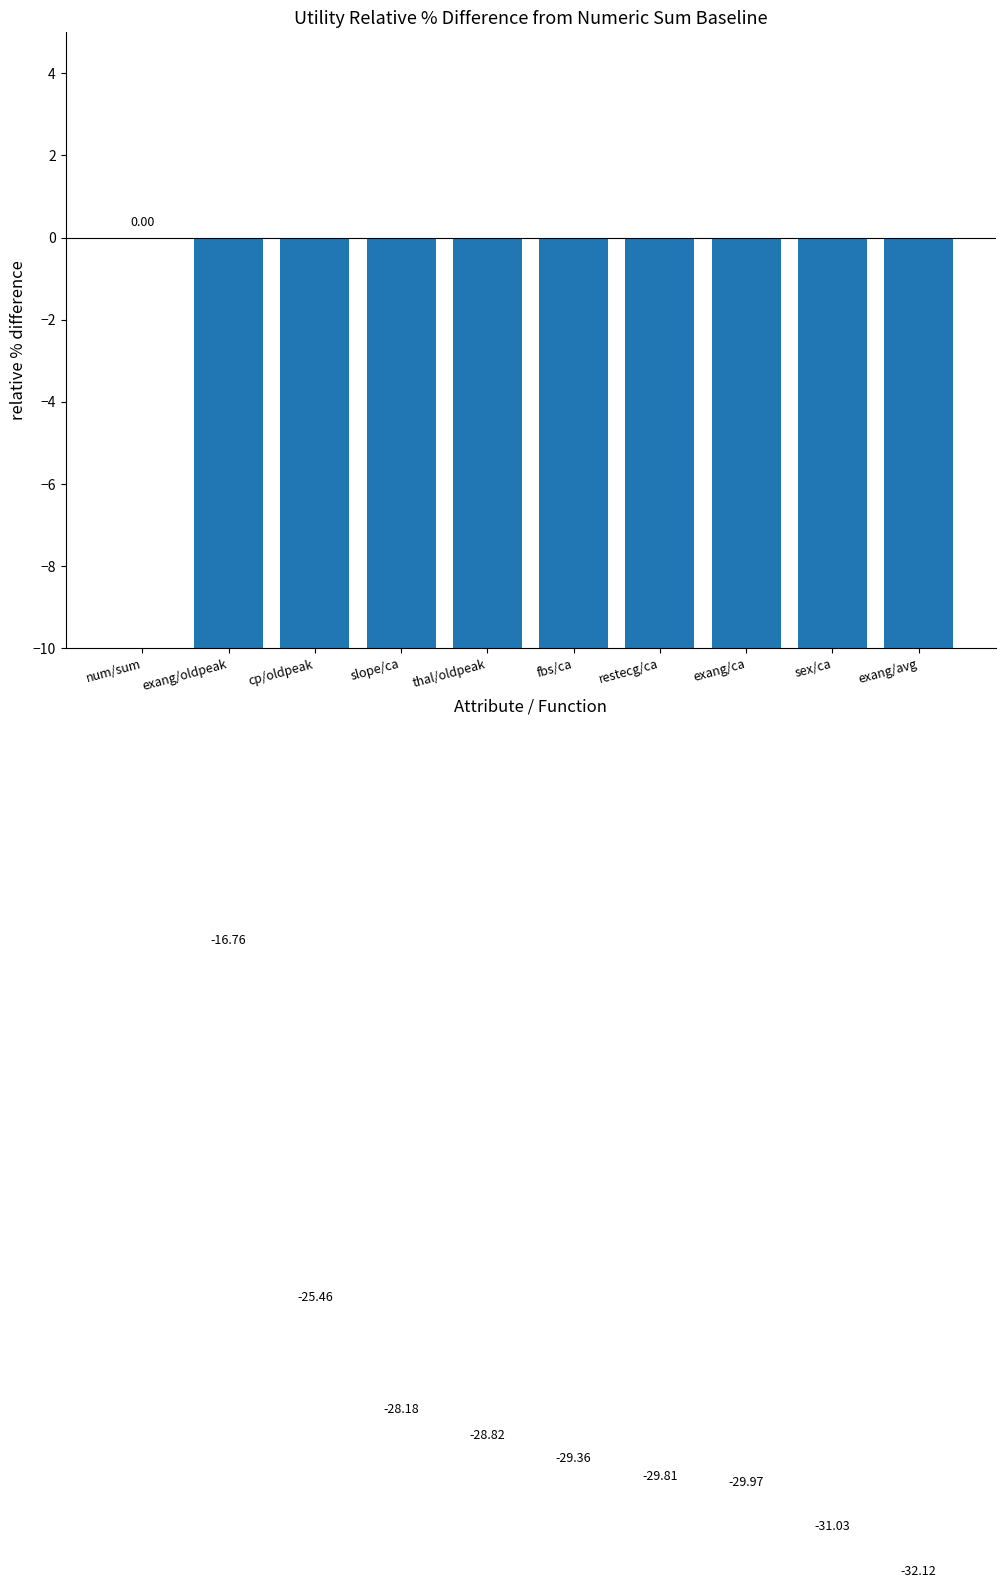

What is the value of the 5th bar from the left?

-28.8